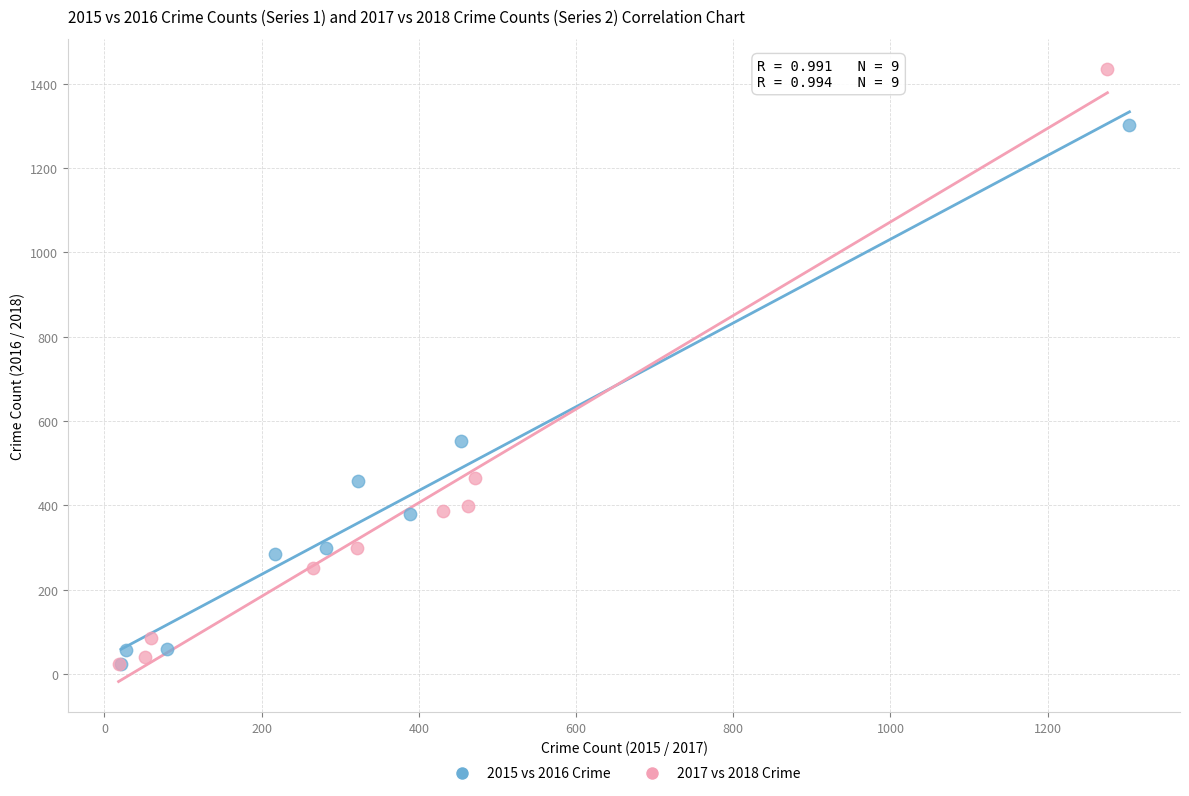

Which series has the widest spread of Y values?

2017 vs 2018 Crime